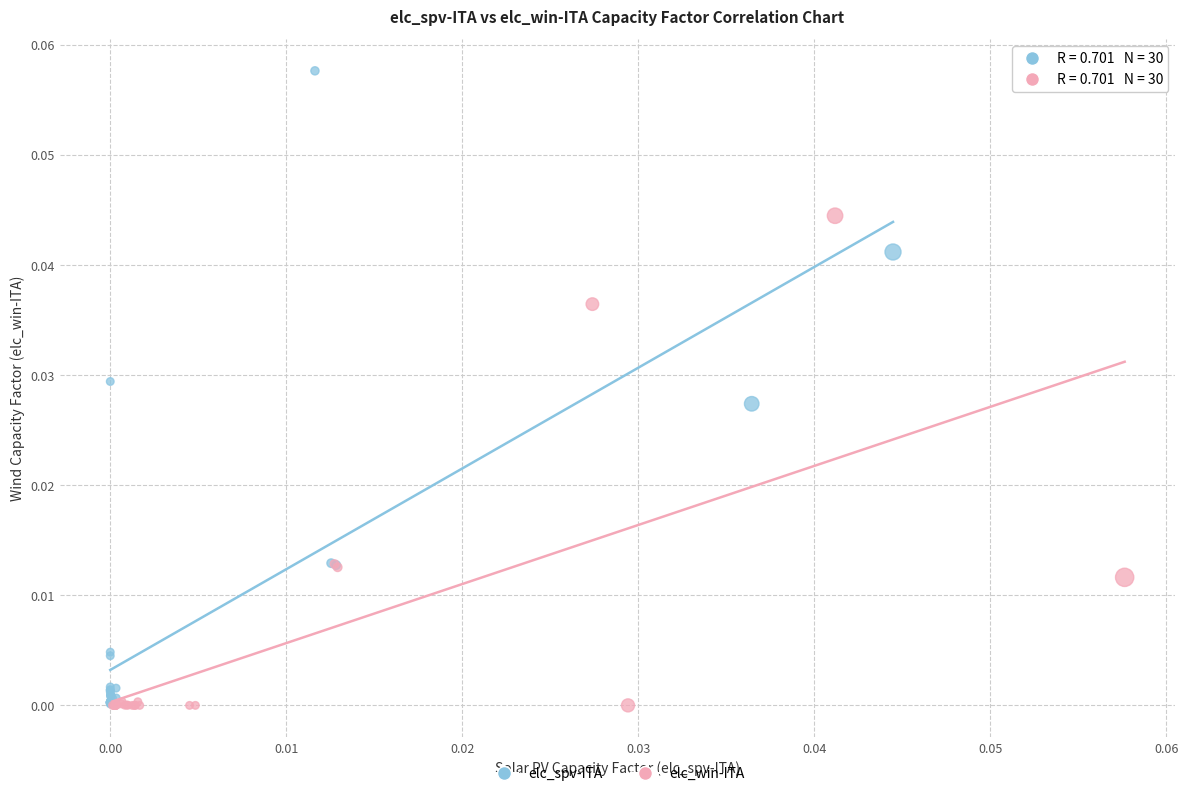

Which series has the largest Y range (max minus min)?

elc_spv-ITA